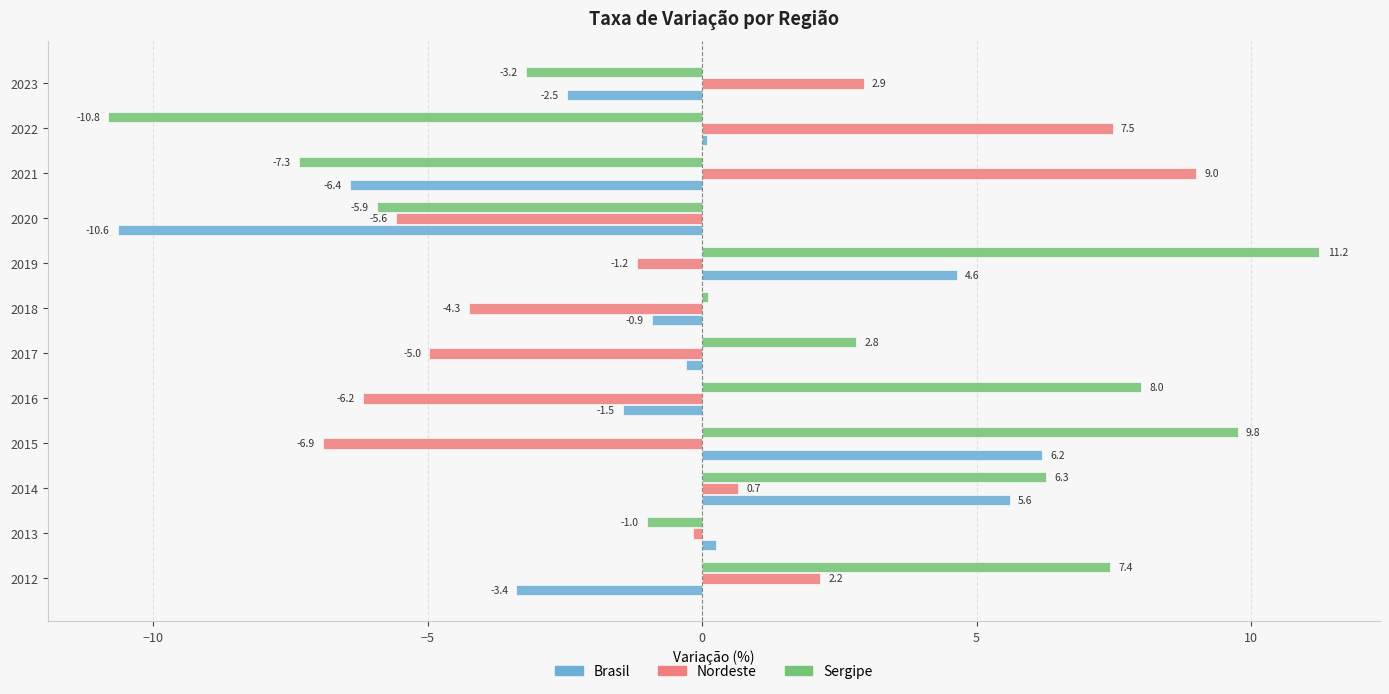

What is the smallest value displayed?

-10.8